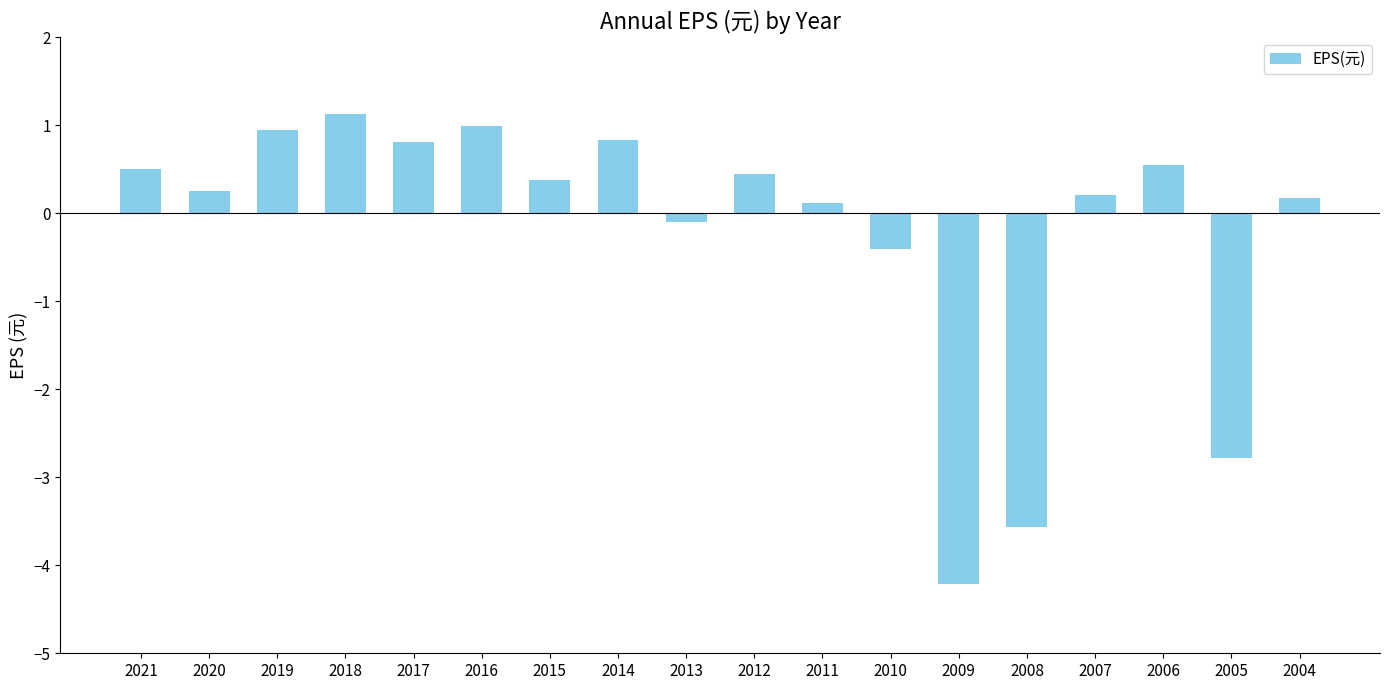

What is the sum of the values at 2006 and 2014?

1.4